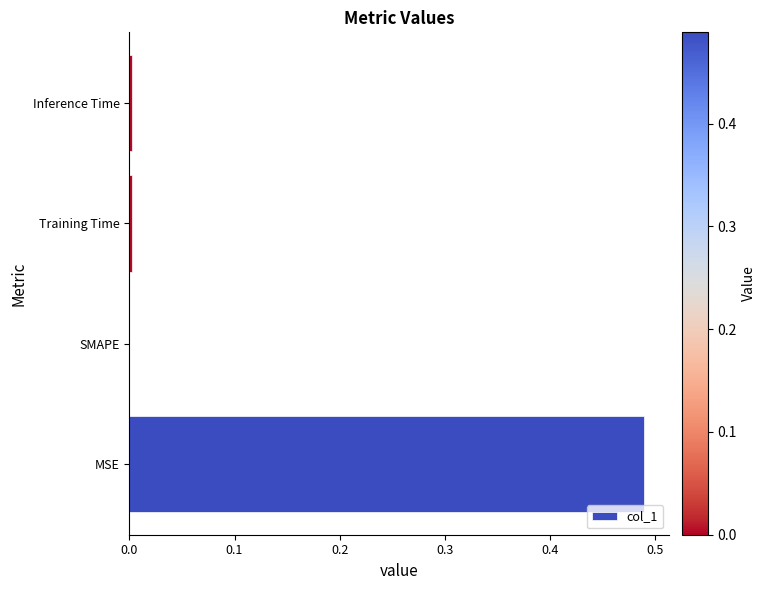

The chart shows a value of 0.0 at Training Time. True or false?

True